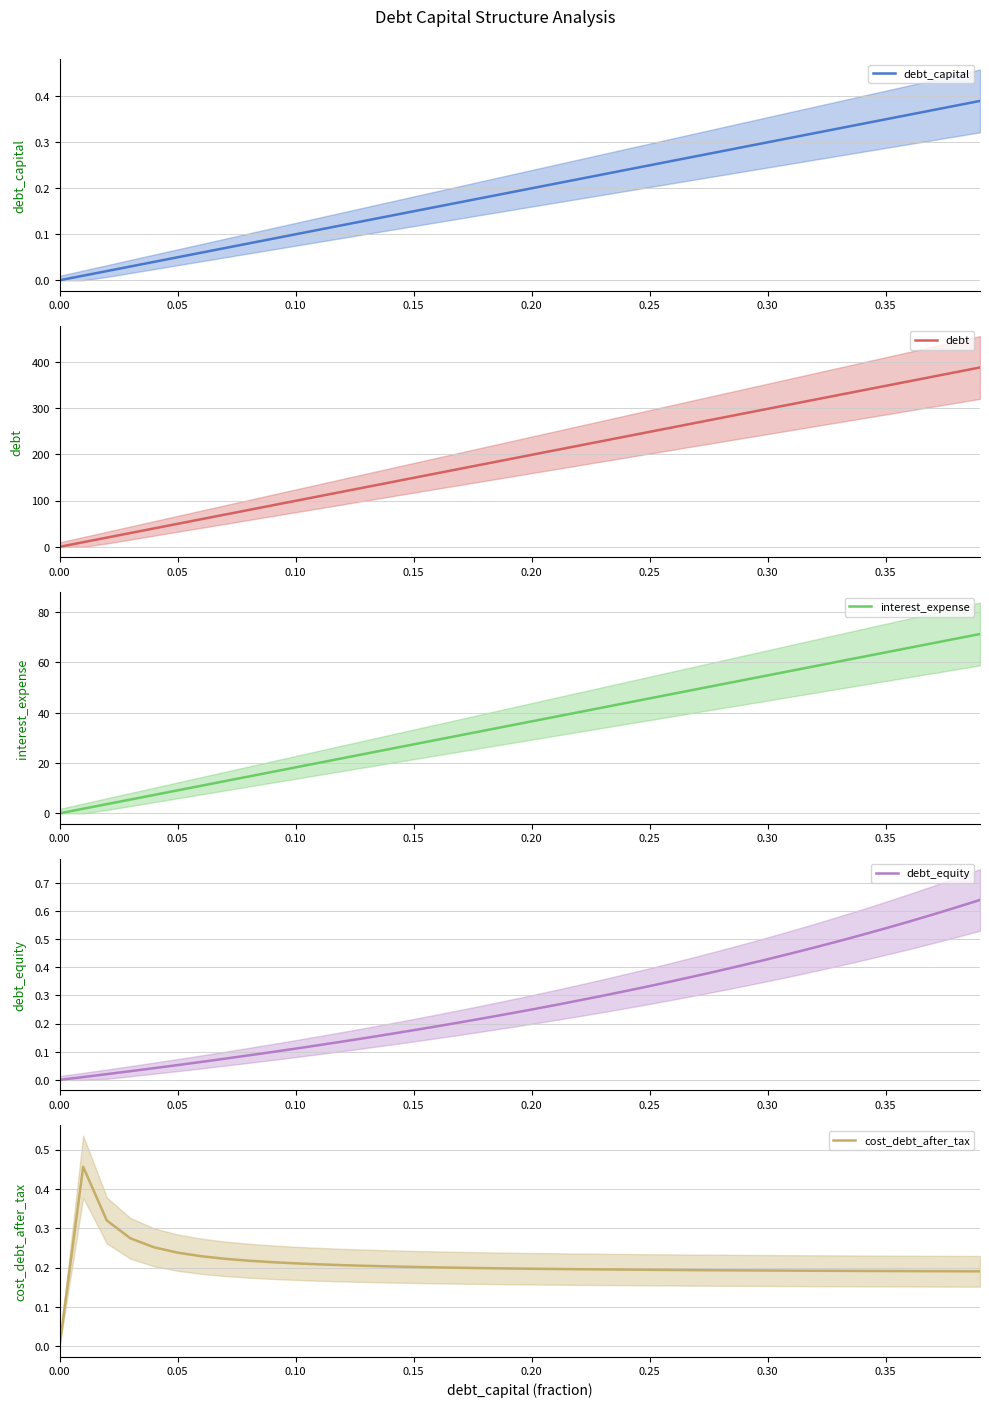

Which series has the widest spread of values?

debt